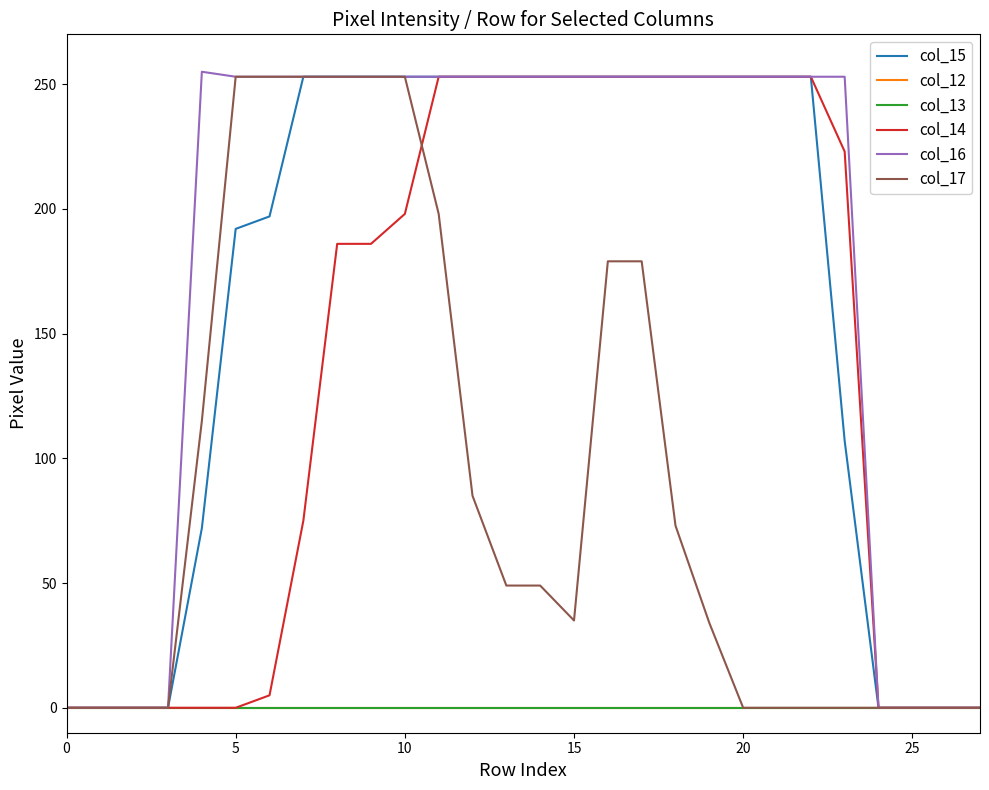

Which series has the largest total across all categories?

col_16